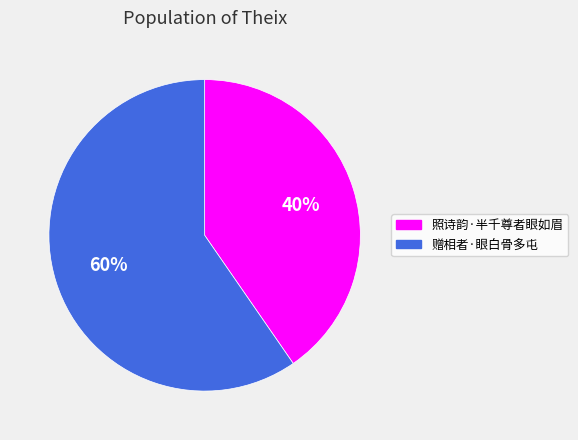

Does 赠相者·眼白骨多屯 account for over 50% of the chart?

Yes